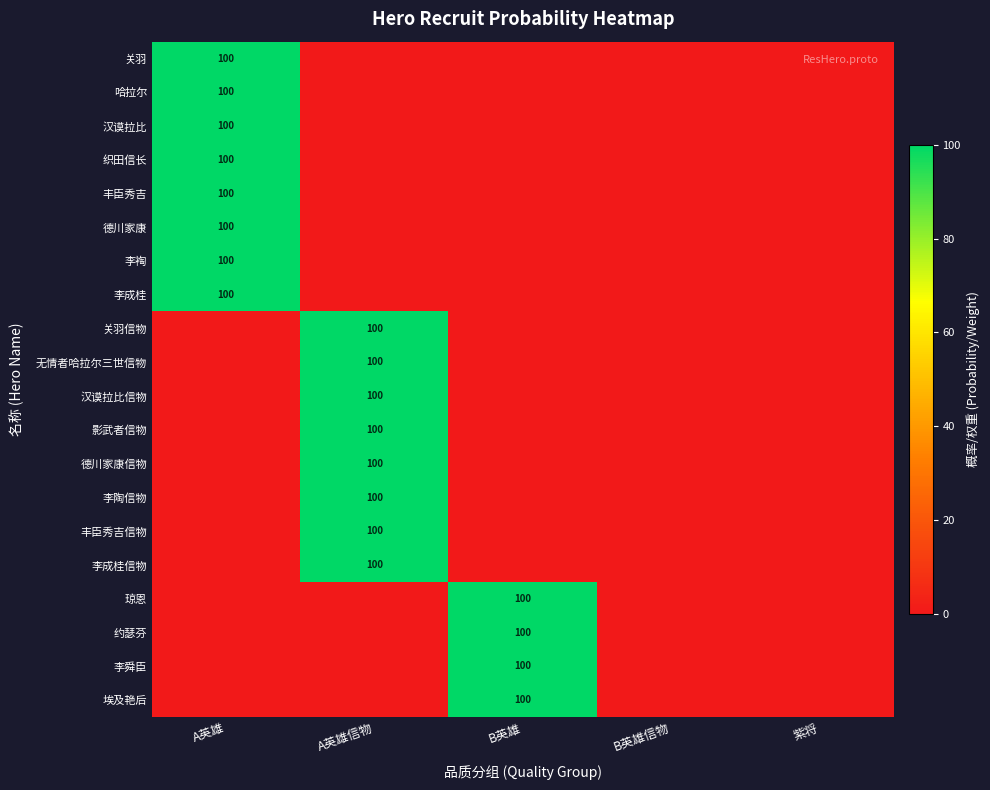

True or false: 李裪 has a value of -52 at B英雄信物.

False